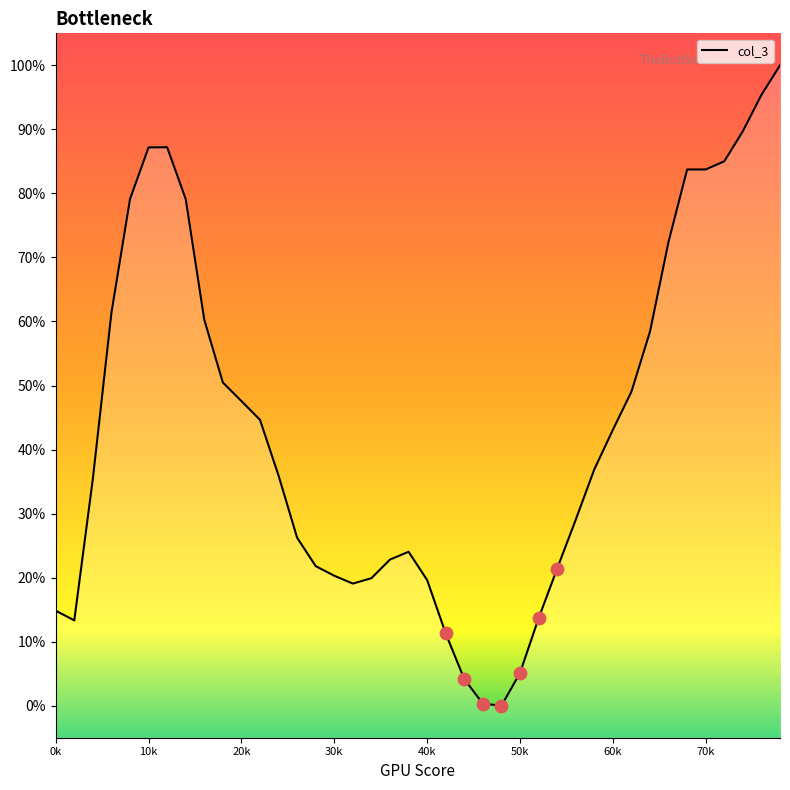

Approximately how many times larger is the value at 40 compared to 560?

1.2